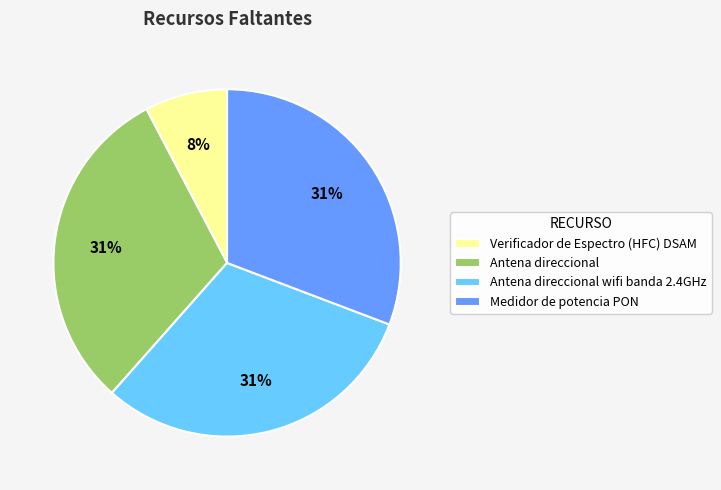

How many segments does this pie chart have?

4